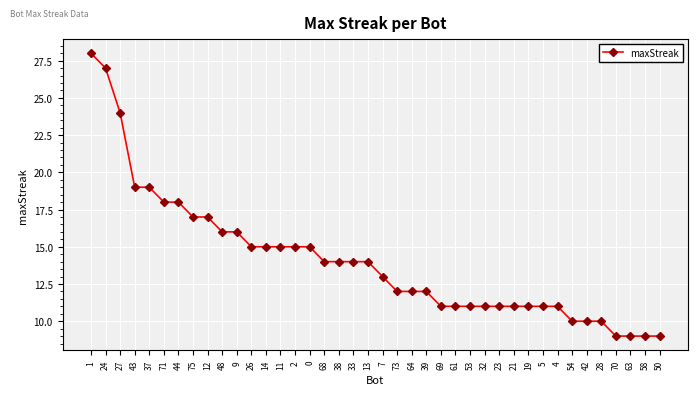

What position from the left is 68?

17